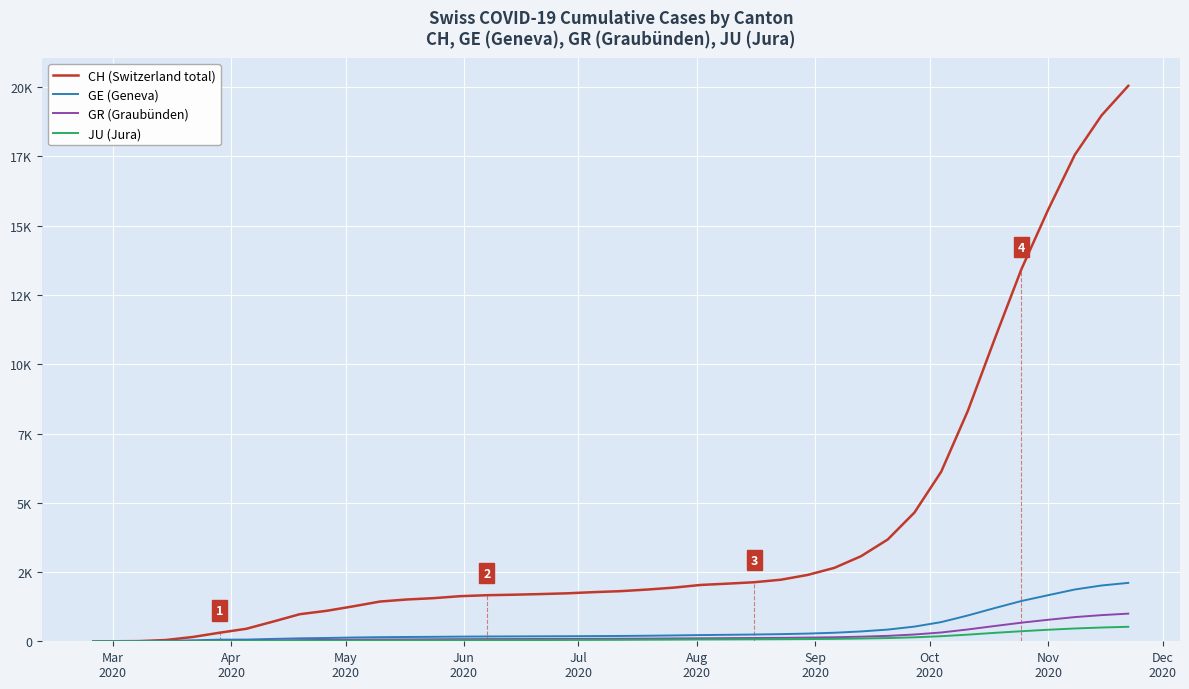

Which series has the largest range (max minus min)?

CH (Switzerland total)